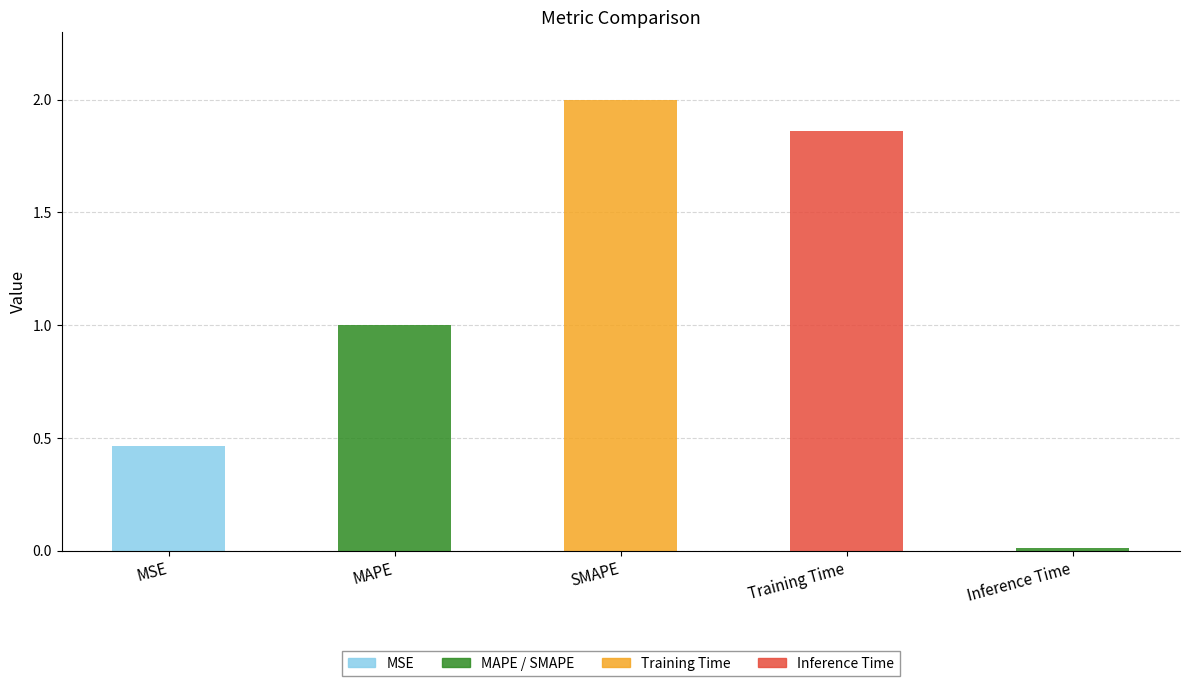

How many distinct data groups are displayed?

1